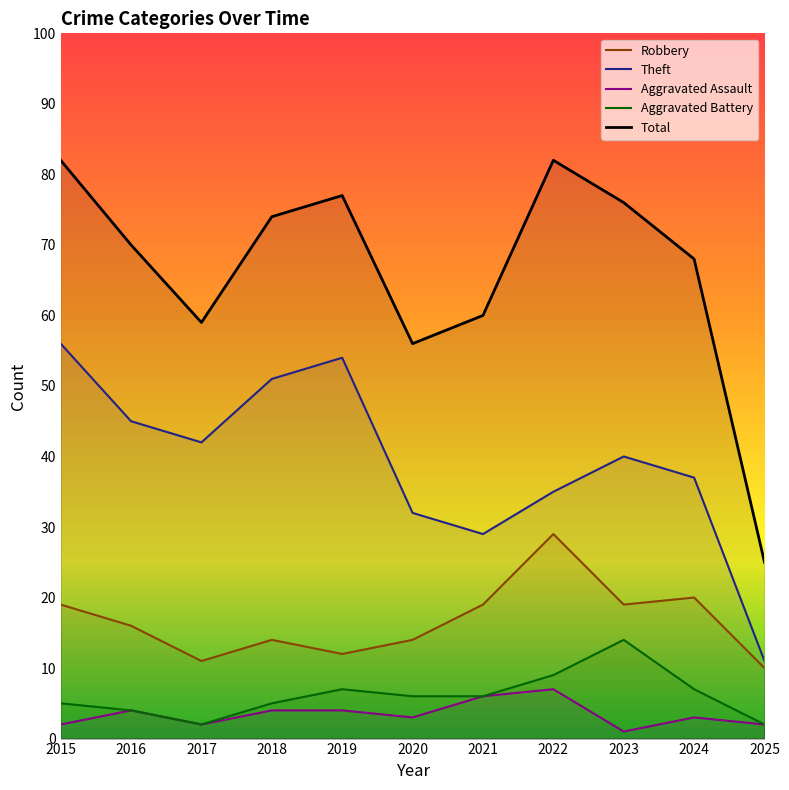

What is the value of the Theft point at the 10th from the left?

37